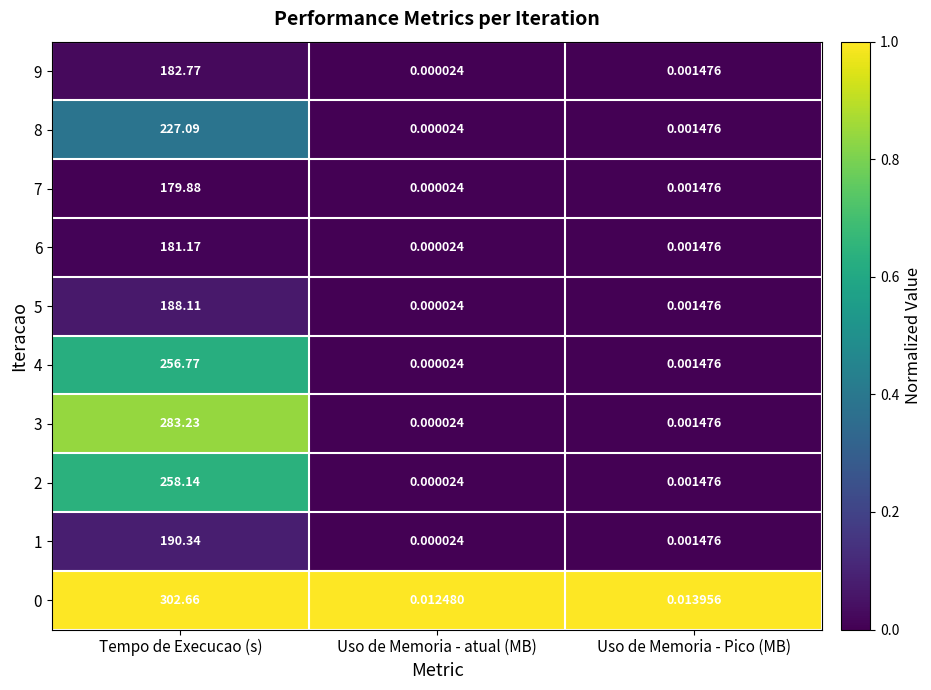

Which label corresponds to the largest value in the chart?

Tempo de Execucao (s)